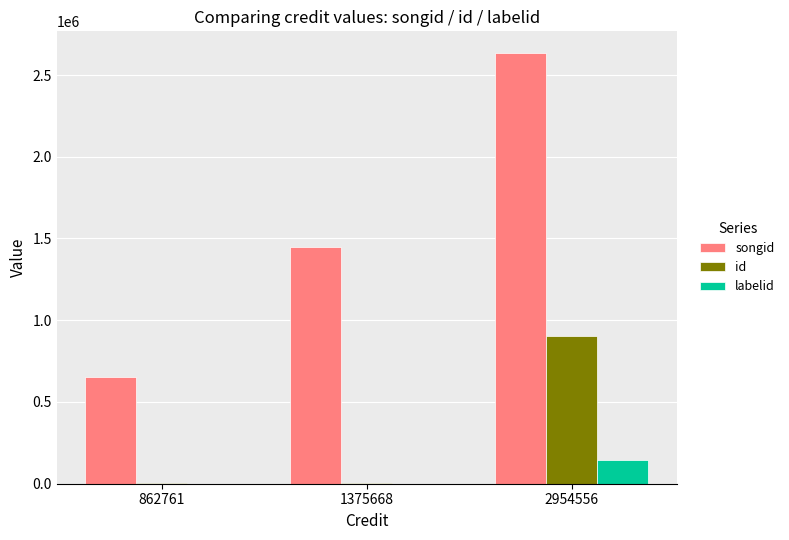

Is the value of id at 2954556 greater than the value of songid at 1375668?

No